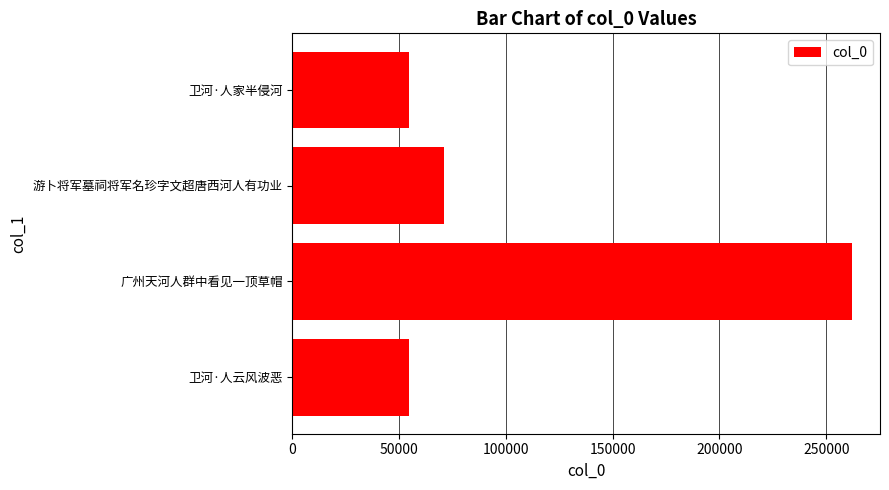

Which has a higher value, 游卜将军墓祠将军名珍字文超唐西河人有功业 or 卫河·人家半侵河?

游卜将军墓祠将军名珍字文超唐西河人有功业